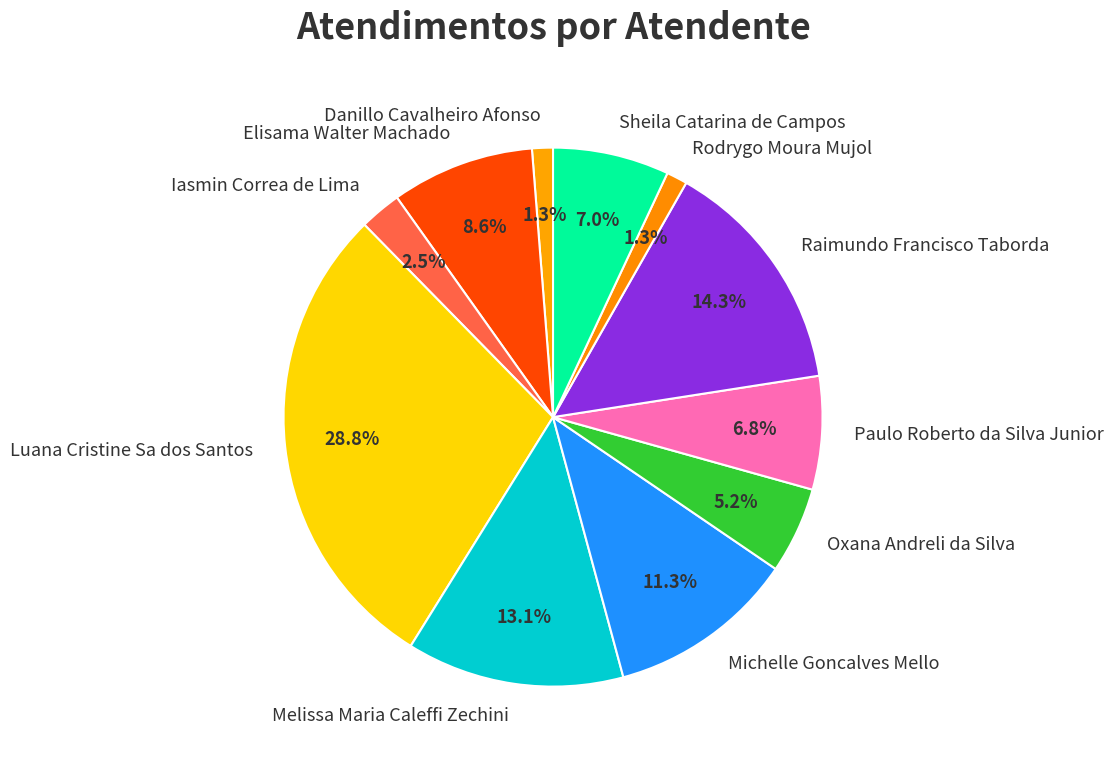

Which slice is the largest?

Luana Cristine Sa dos Santos